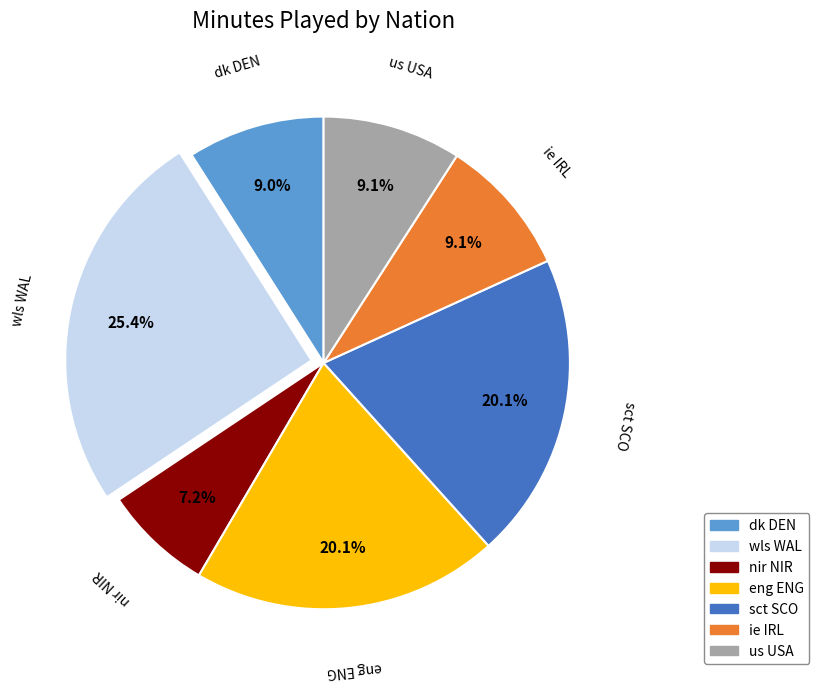

Is ie IRL the majority of the pie?

No